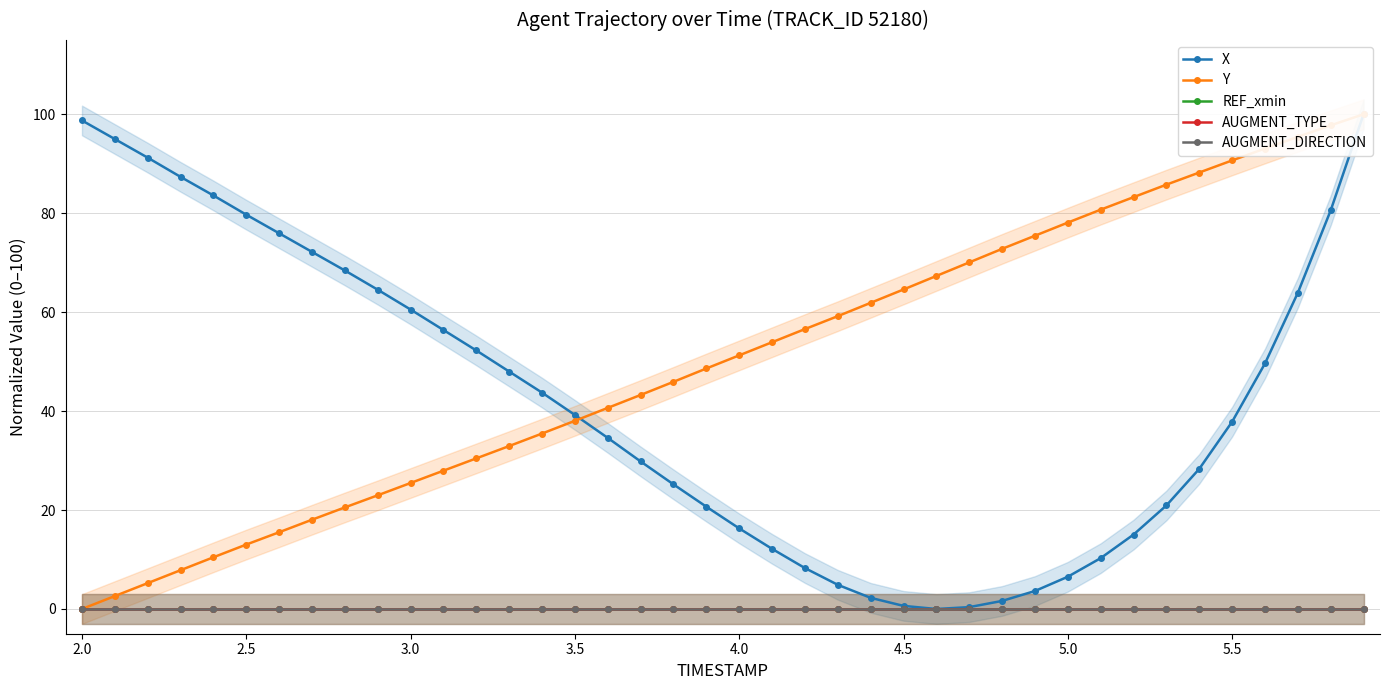

True or false: AUGMENT_TYPE and REF_xmin intersect in this chart.

False